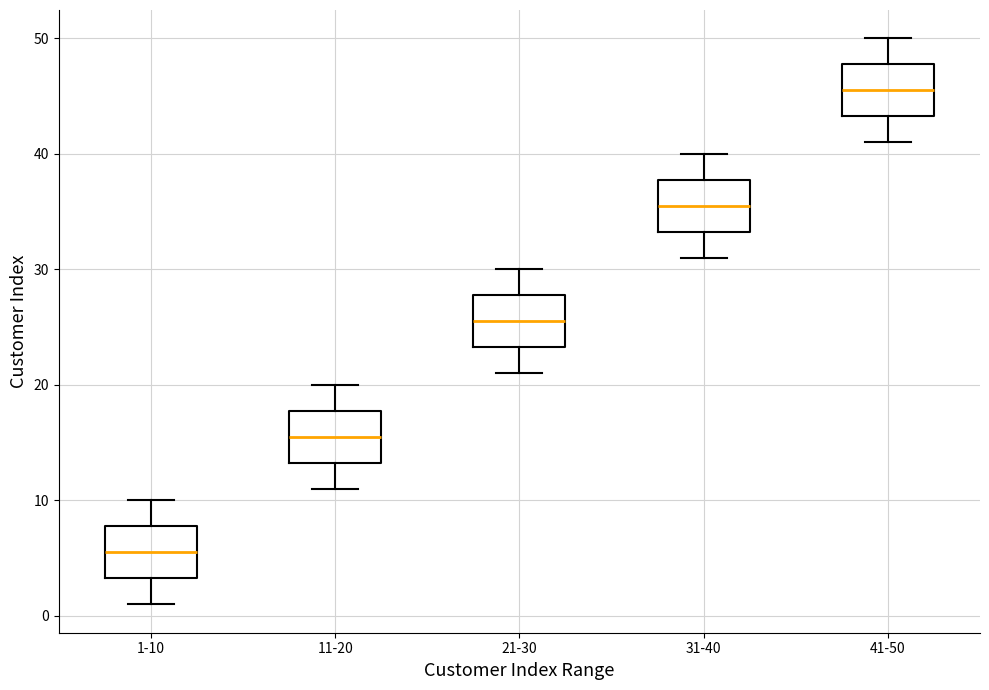

Reading left to right, read every box against the y-axis: the position of its median line, the range the box covers, and the ends of its whiskers. The values are not printed on the chart, so give them approximately, as read against the axis.

1-10: median 6, box 3 to 8, whiskers 1 to 10
11-20: median 16, box 13 to 18, whiskers 11 to 20
21-30: median 26, box 23 to 28, whiskers 21 to 30
31-40: median 36, box 33 to 38, whiskers 31 to 40
41-50: median 46, box 43 to 48, whiskers 41 to 50